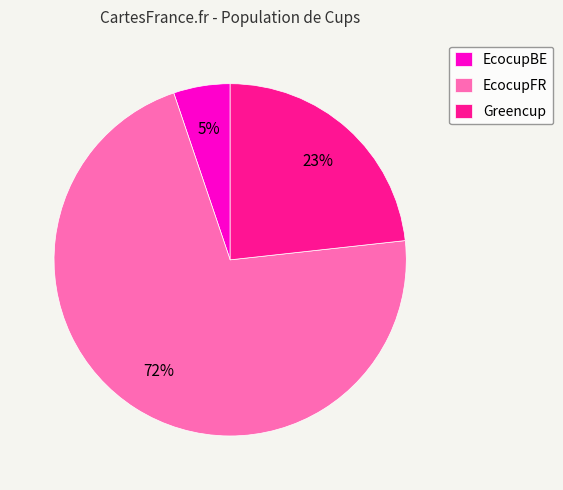

Rank the categories by value from lowest to highest.

EcocupBE, Greencup, EcocupFR